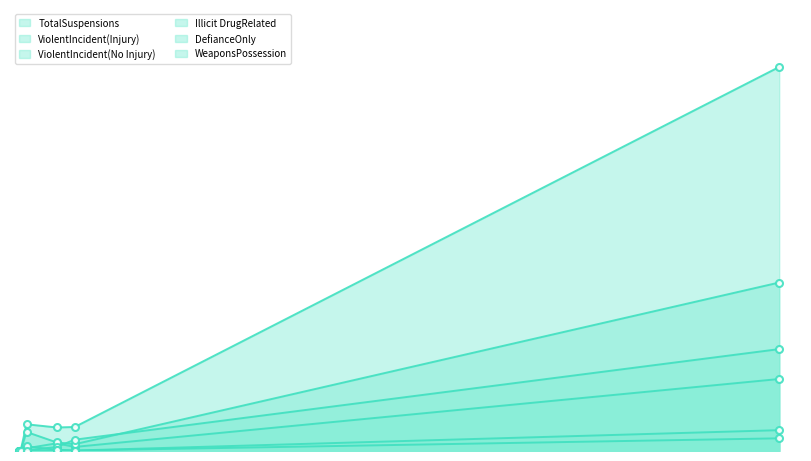

How many data points in DefianceOnly are less than 3?

3